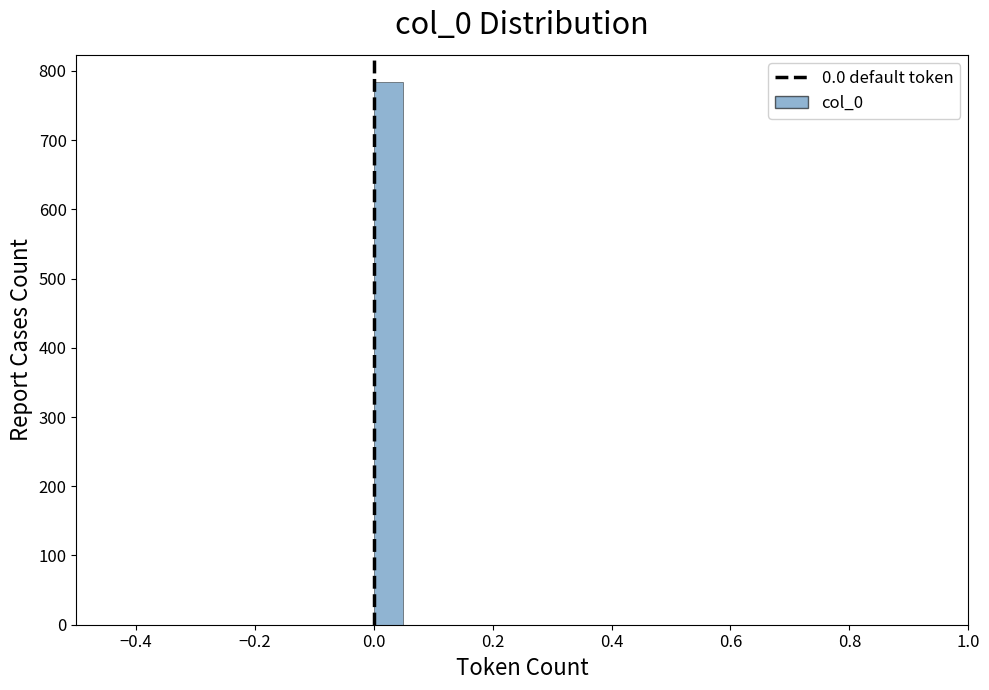

Read against the x-axis, roughly where is the centre of the tallest bar?

0.02